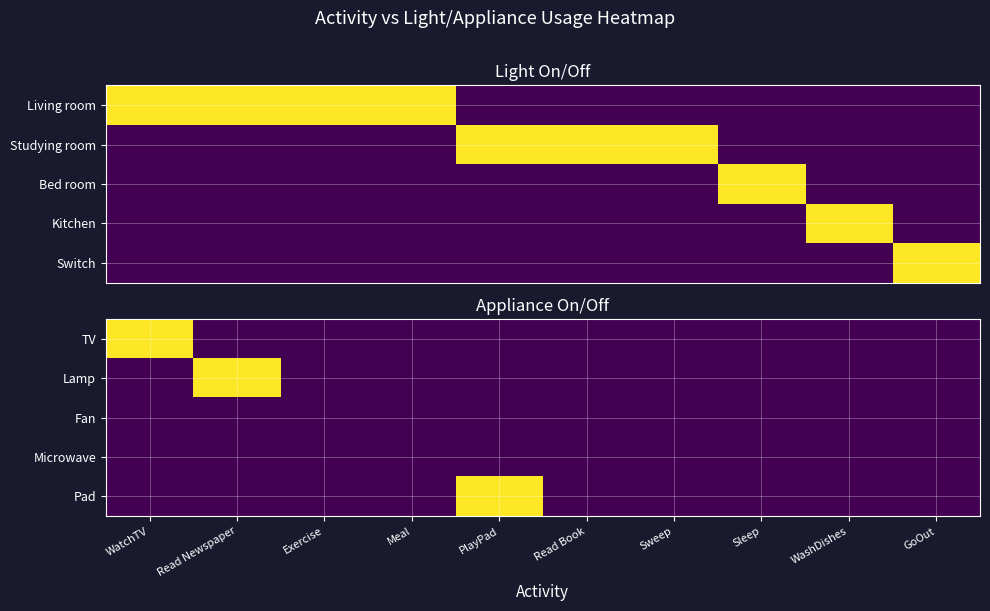

The Pad series shows 0 at Exercise. True or false?

True